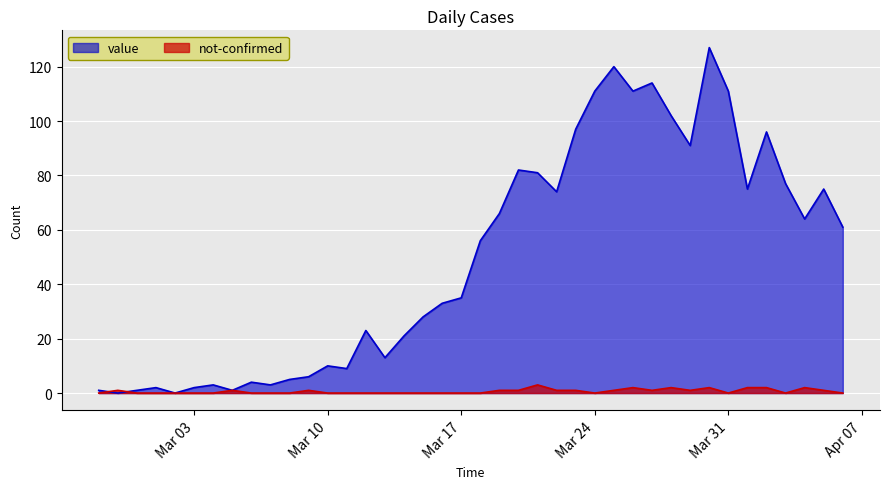

What is the average value of the value series?

50